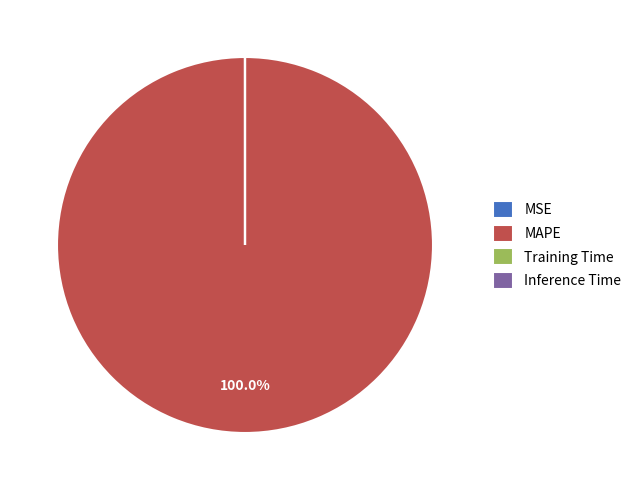

Is there any slice that represents more than half of the pie?

Yes